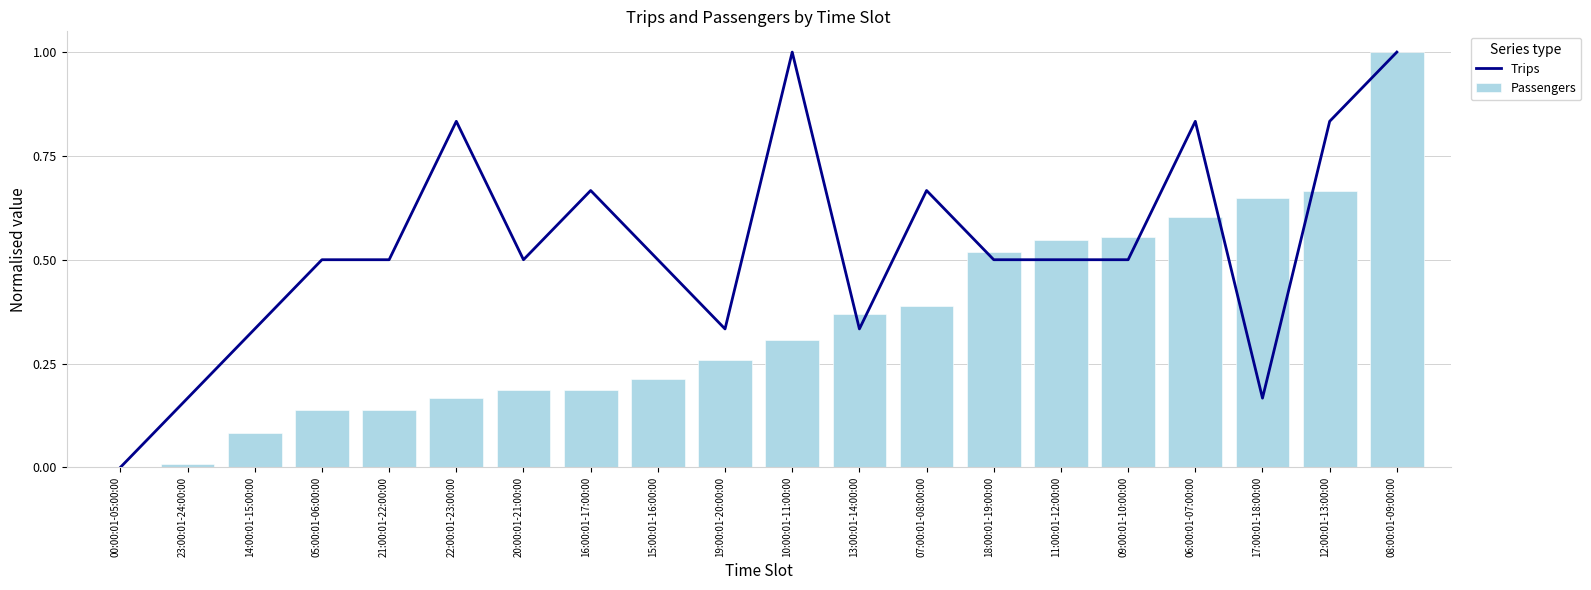

The value of Passengers at 18:00:01-19:00:00 is 0.7. True or false?

False